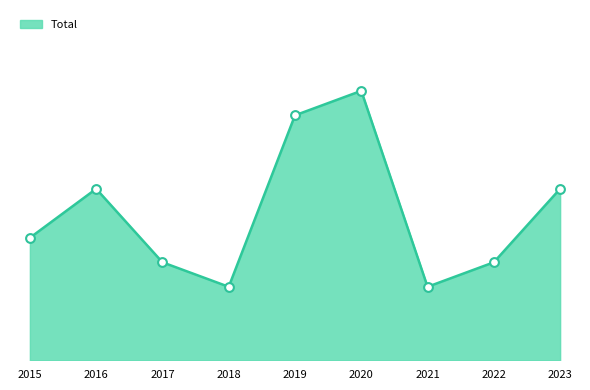

Which has a higher value, 2019 or 2023?

2019